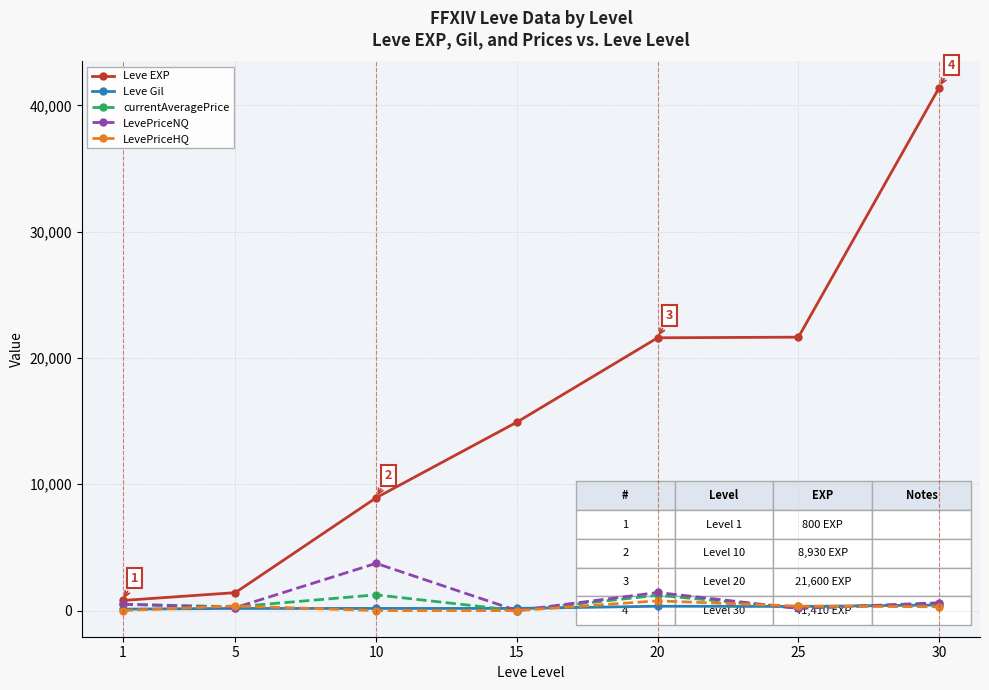

What is the sum of the currentAveragePrice values at 20 and 25?

1399